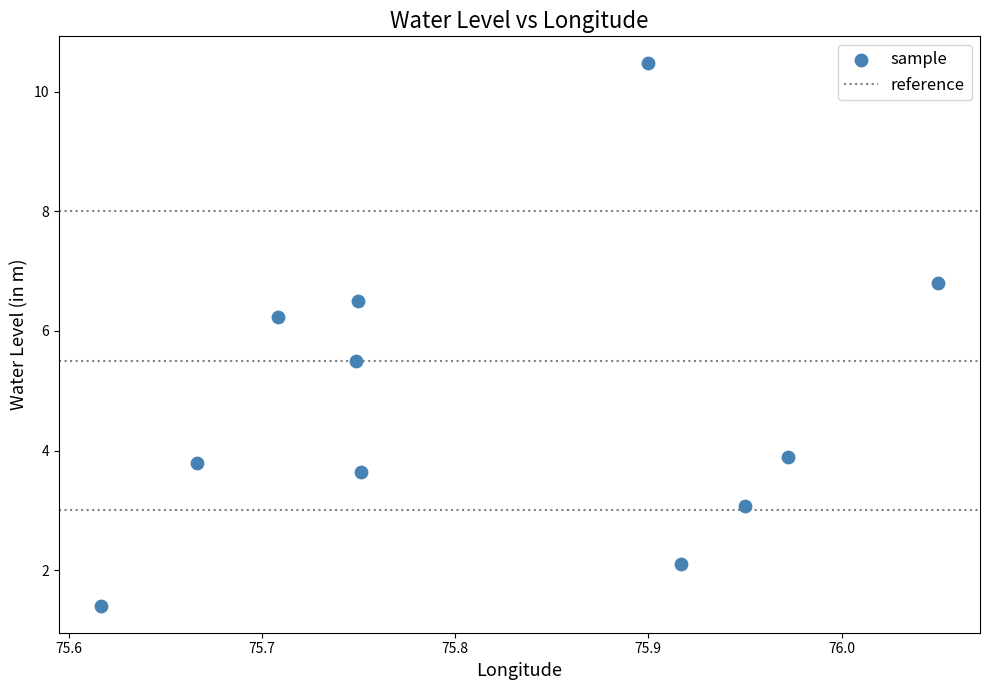

What Y value in the scatter plot is closest to 5?

5.5